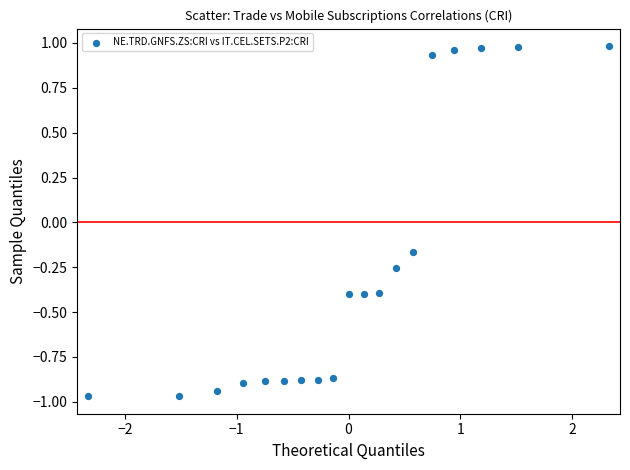

What is the range of X values (max minus min)?

4.7